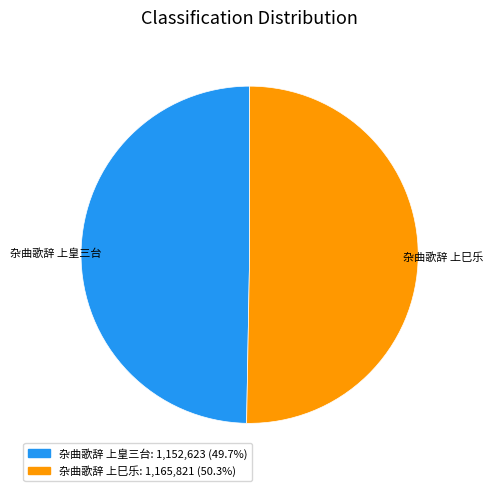

Combined, do 杂曲歌辞 上皇三台 and 杂曲歌辞 上巳乐 account for over 50%?

Yes